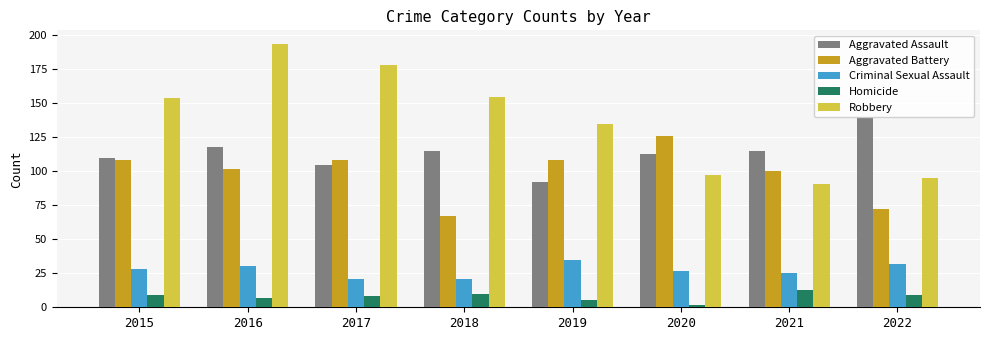

Reading left to right, extract all data points from this chart.

Aggravated Assault: 2015=110	2016=118	2017=105	2018=115	2019=92	2020=113	2021=115	2022=140
Aggravated Battery: 2015=108	2016=102	2017=108	2018=67	2019=108	2020=126	2021=100	2022=72
Criminal Sexual Assault: 2015=28	2016=30	2017=21	2018=21	2019=35	2020=27	2021=25	2022=32
Homicide: 2015=9	2016=7	2017=8	2018=10	2019=5	2020=2	2021=13	2022=9
Robbery: 2015=154	2016=194	2017=178	2018=155	2019=135	2020=97	2021=91	2022=95